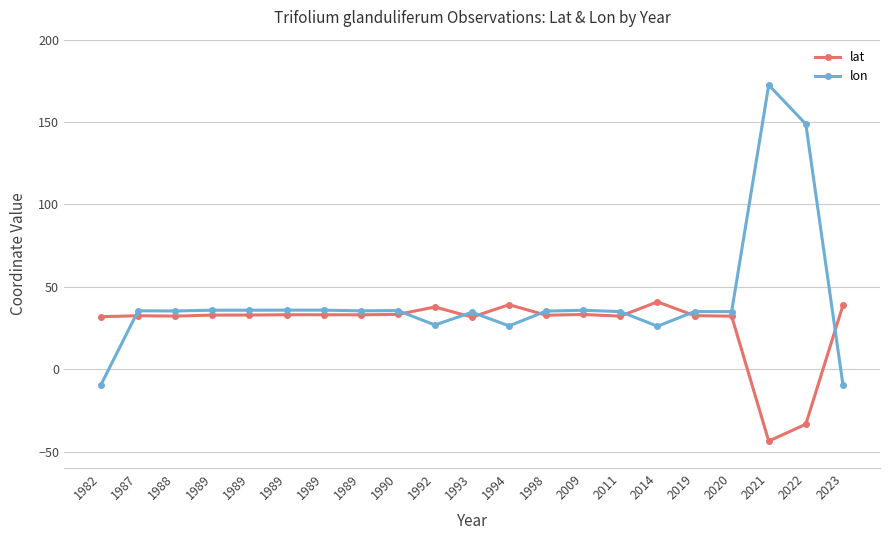

Does the chart have visible grid lines?

Yes